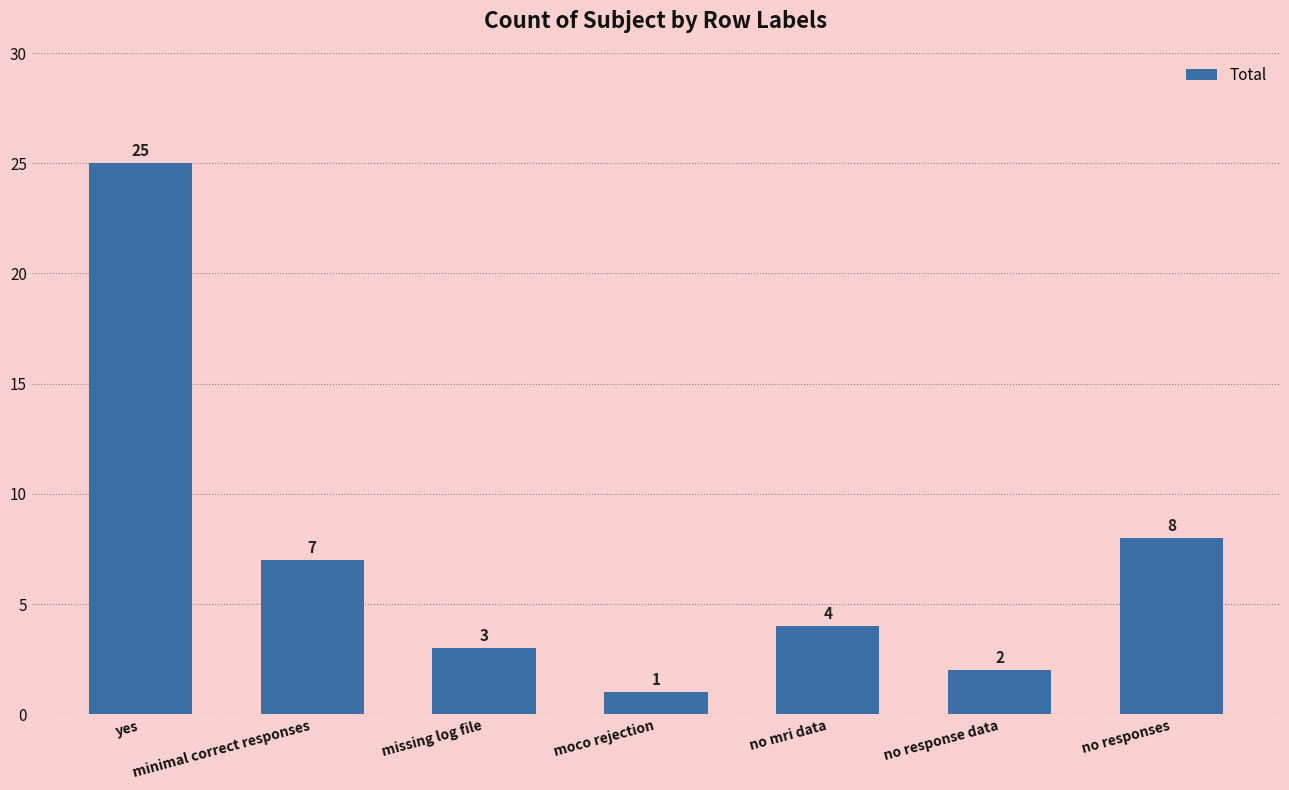

What is the greatest value displayed?

25